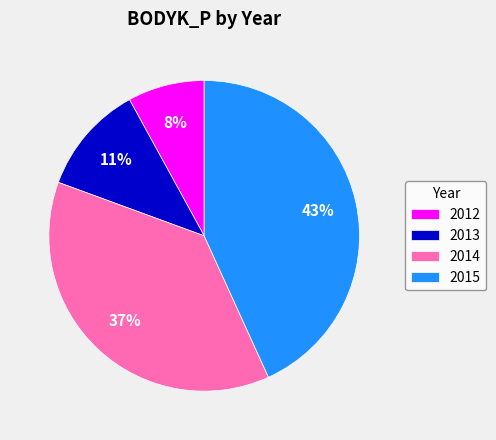

To the nearest percent, what is the average slice percentage?

25%